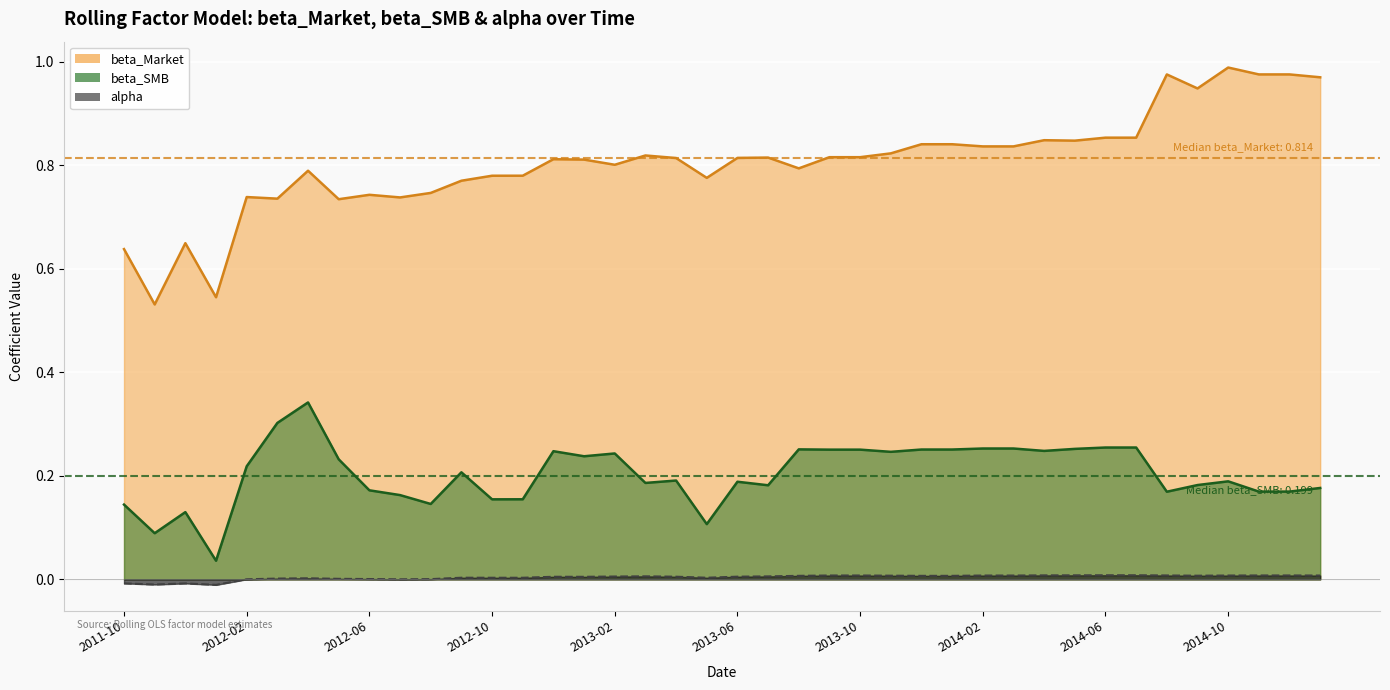

What is the value of the beta_SMB point at the 39th from the left?

0.2